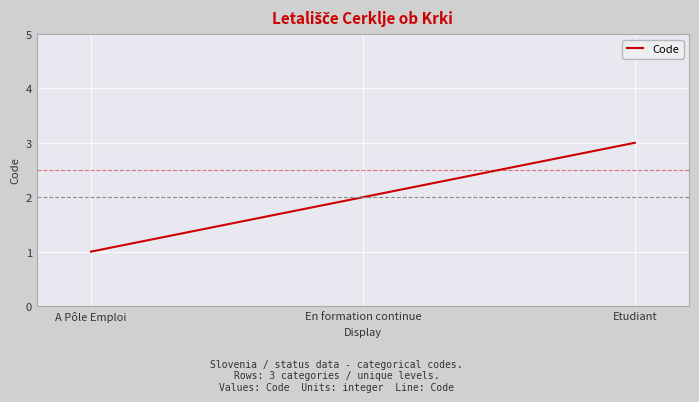

Reading left to right, list all the values displayed in this chart.

1	2	3